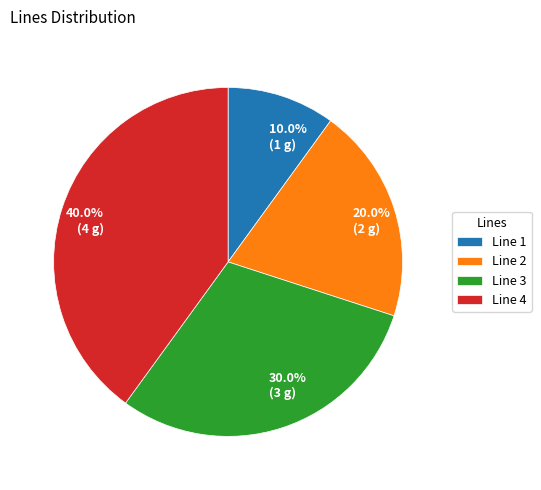

What percentage is NOT represented by Line 4?

60.0%